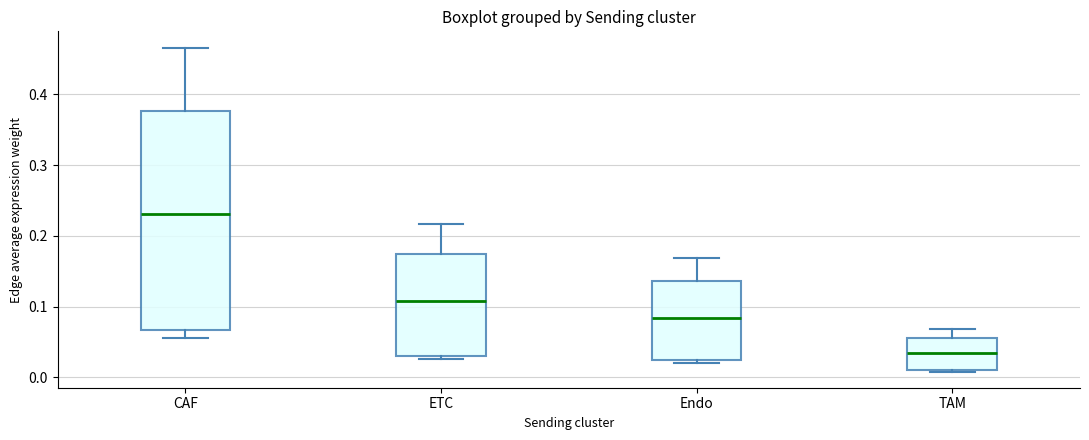

Reading left to right, read every box against the y-axis: the position of its median line, the range the box covers, and the ends of its whiskers. The values are not printed on the chart, so give them approximately, as read against the axis.

CAF: median 0.23, box 0.07 to 0.38, whiskers 0.06 to 0.47
ETC: median 0.11, box 0.03 to 0.17, whiskers 0.03 (just below the box's lower edge) to 0.22
Endo: median 0.08, box 0.02 to 0.14, whiskers 0.02 (just below the box's lower edge) to 0.17
TAM: median 0.03, box 0.01 to 0.06, whiskers 0.01 to 0.07